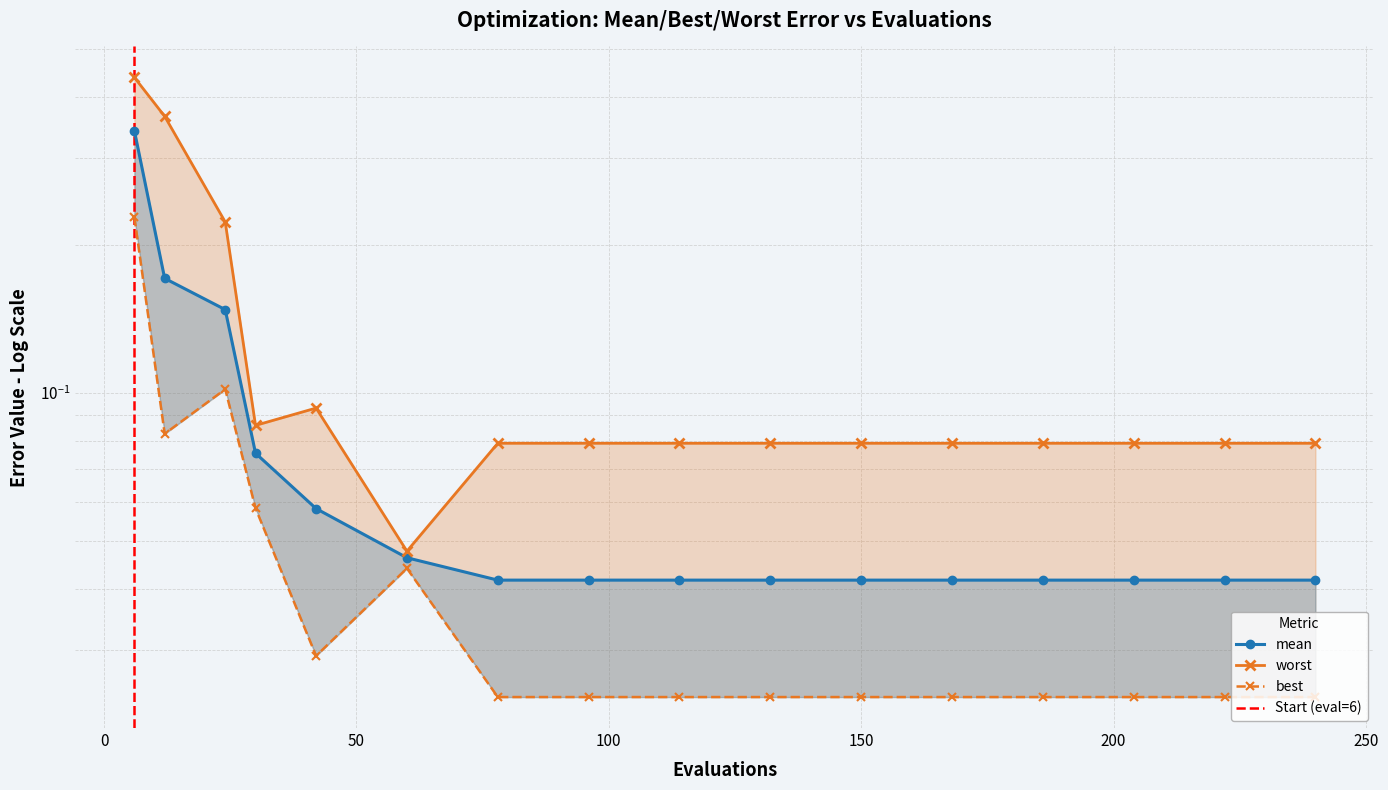

Reading right to left, what are all the values shown in this chart?

mean: 240=0.0	222=0.0	204=0.0	186=0.0	168=0.0	150=0.0	132=0.0	114=0.0	96=0.0	78=0.0	60=0.0	42=0.1	30=0.1	24=0.1	12=0.2	6=0.3
best: 240=0.0	222=0.0	204=0.0	186=0.0	168=0.0	150=0.0	132=0.0	114=0.0	96=0.0	78=0.0	60=0.0	42=0.0	30=0.1	24=0.1	12=0.1	6=0.2
worst: 240=0.1	222=0.1	204=0.1	186=0.1	168=0.1	150=0.1	132=0.1	114=0.1	96=0.1	78=0.1	60=0.0	42=0.1	30=0.1	24=0.2	12=0.4	6=0.4